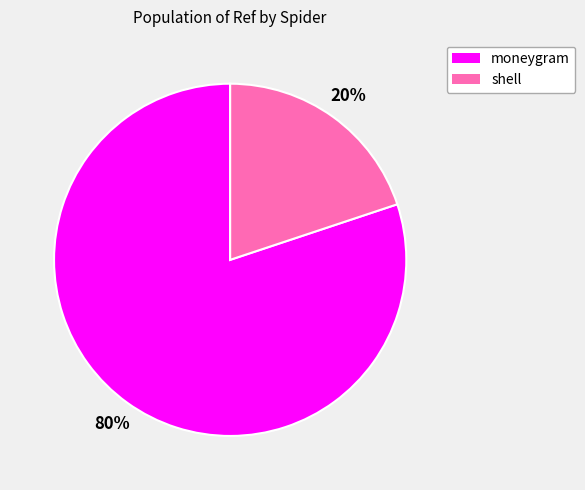

What is the largest slice in the pie chart?

moneygram